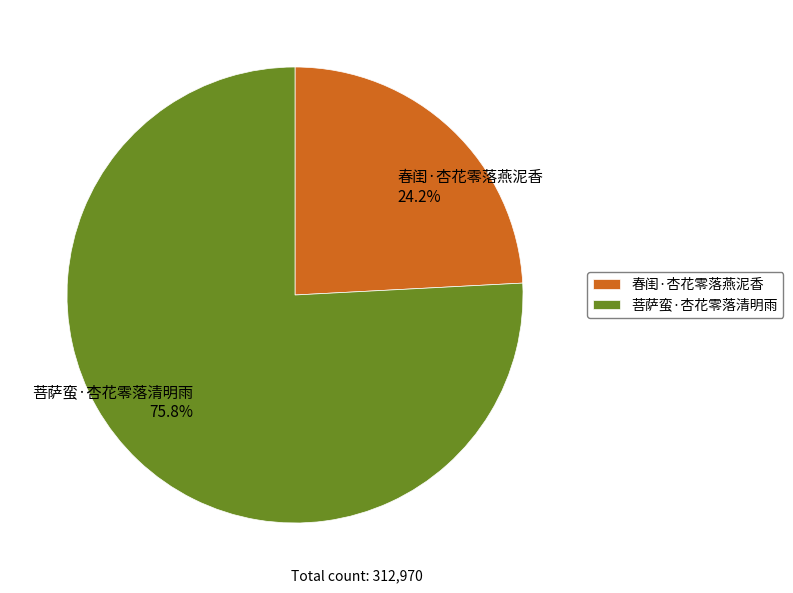

Which category accounts for the majority?

菩萨蛮·杏花零落清明雨